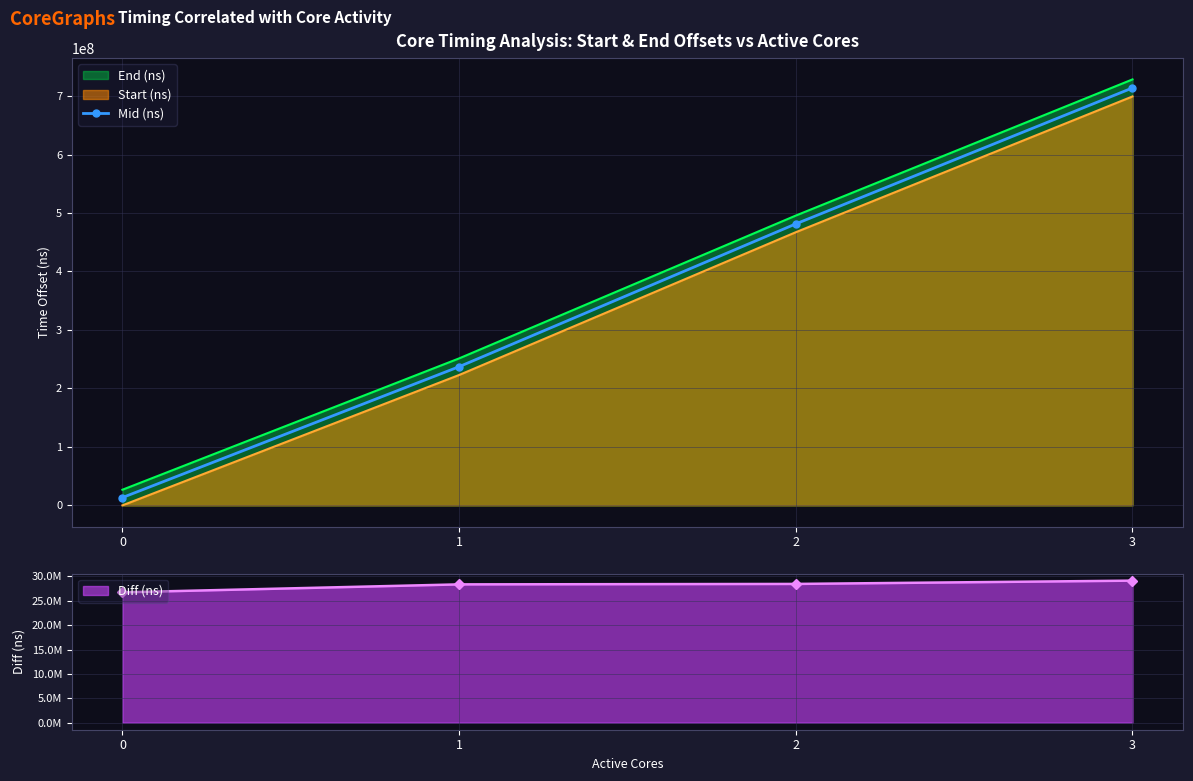

Approximately how many times larger is the value at 3 compared to 2?

1.5